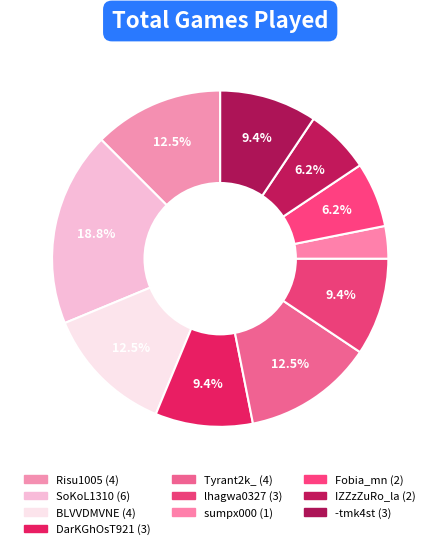

What percentage do Tyrant2k_ and Fobia_mn together represent?

18.8%